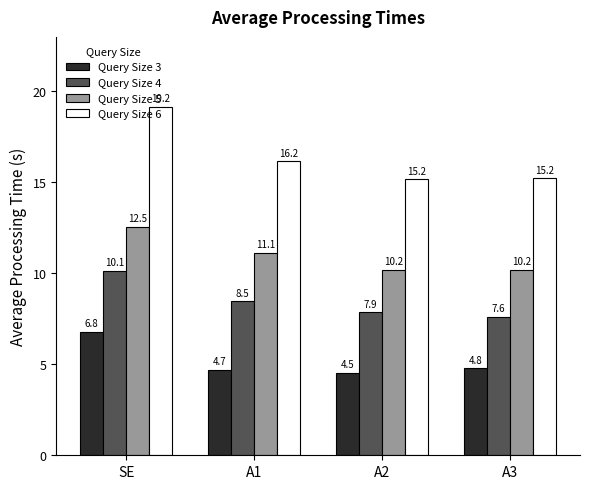

Reading left to right, extract all data points from this chart.

Query Size 3: SE=6.8	A1=4.7	A2=4.5	A3=4.8
Query Size 4: SE=10.1	A1=8.5	A2=7.9	A3=7.6
Query Size 5: SE=12.5	A1=11.1	A2=10.2	A3=10.2
Query Size 6: SE=19.2	A1=16.2	A2=15.2	A3=15.2